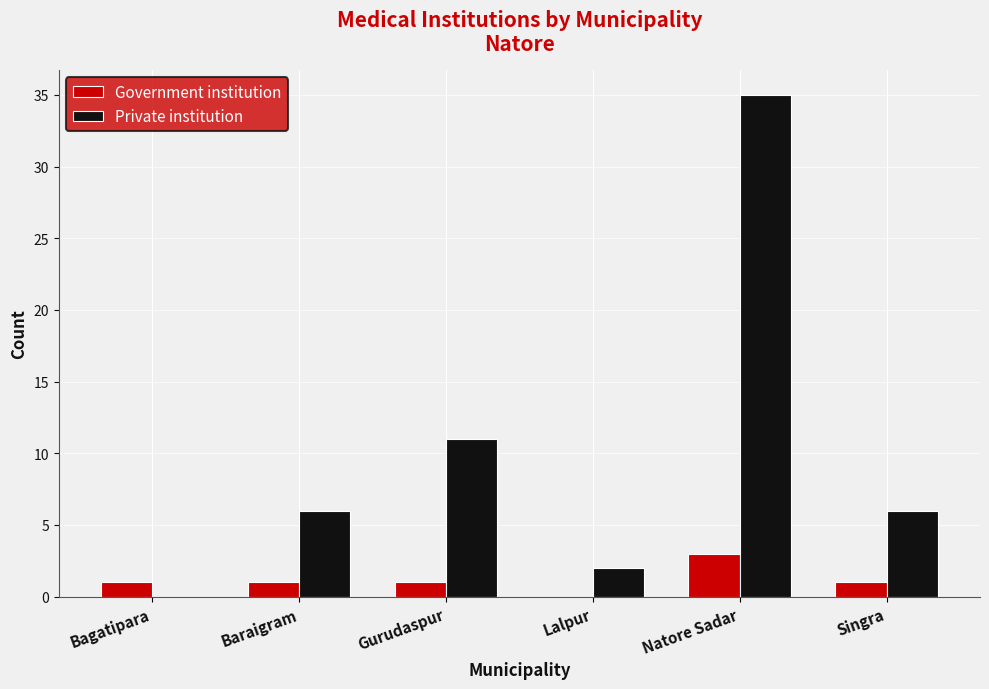

Reading left to right, what are all the values shown in this chart?

Government institution: 1	1	1	0	3	1
Private institution: 0	6	11	2	35	6